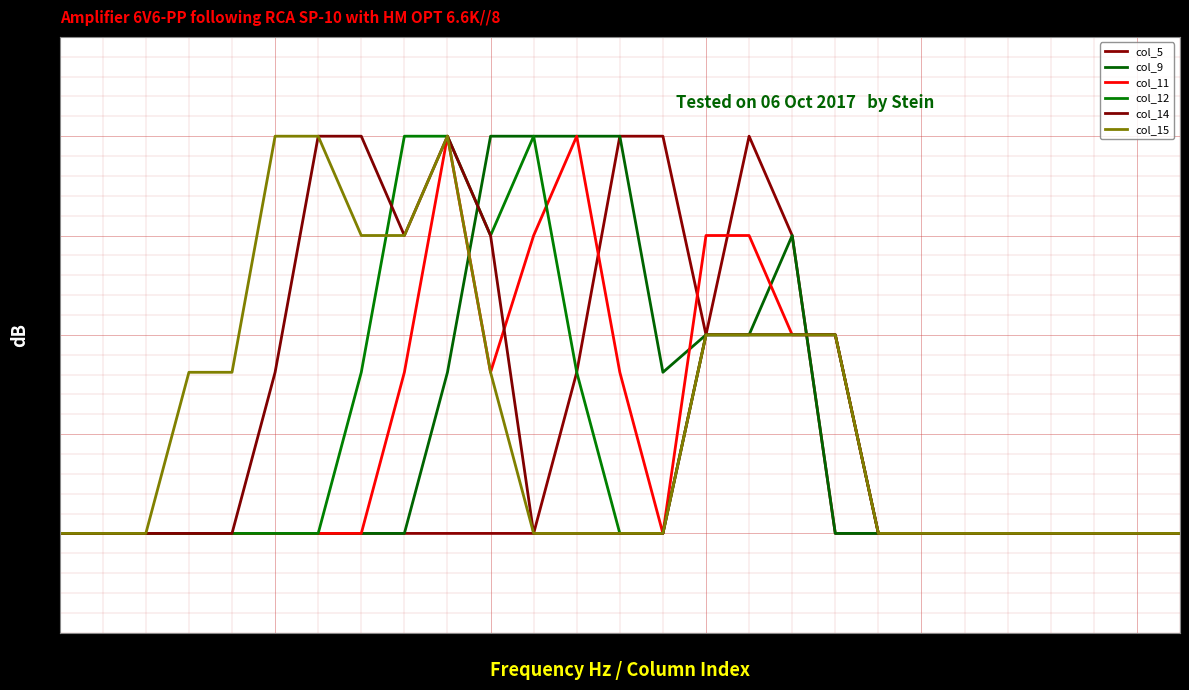

Does the chart display data point markers on the line(s)?

No